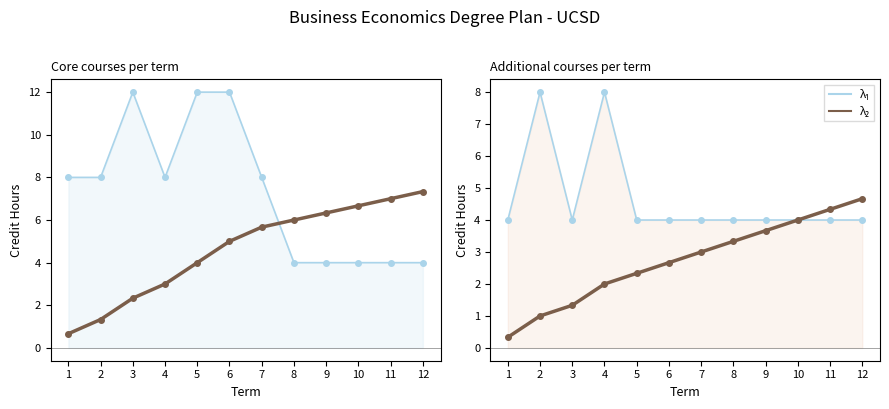

What is the difference between the λ₂ cumulative/12 values at 5 and 4?

0.3